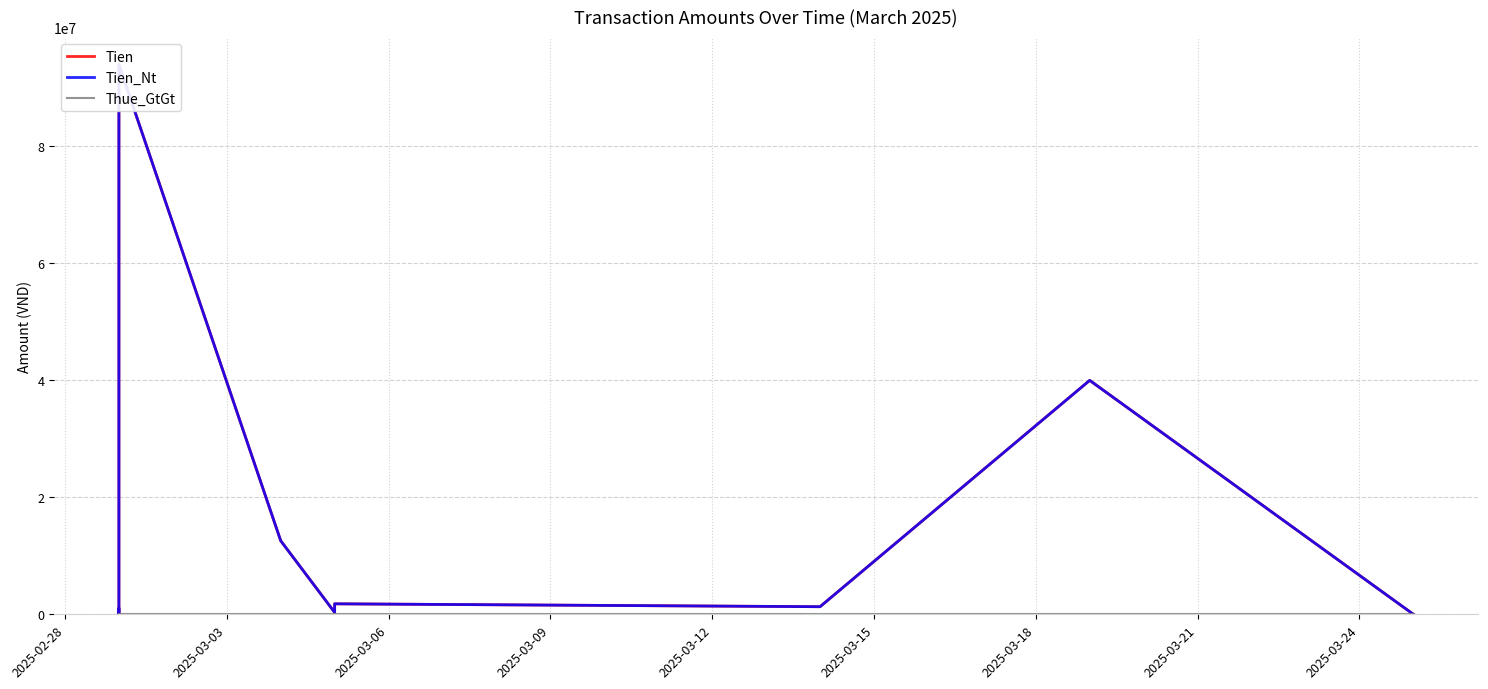

How many values in the Tien_Nt series are below 1790000?

5